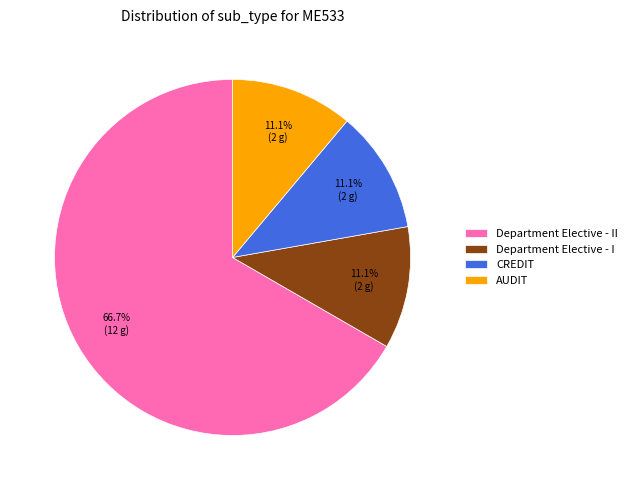

How much of the chart is everything except CREDIT?

88.9%